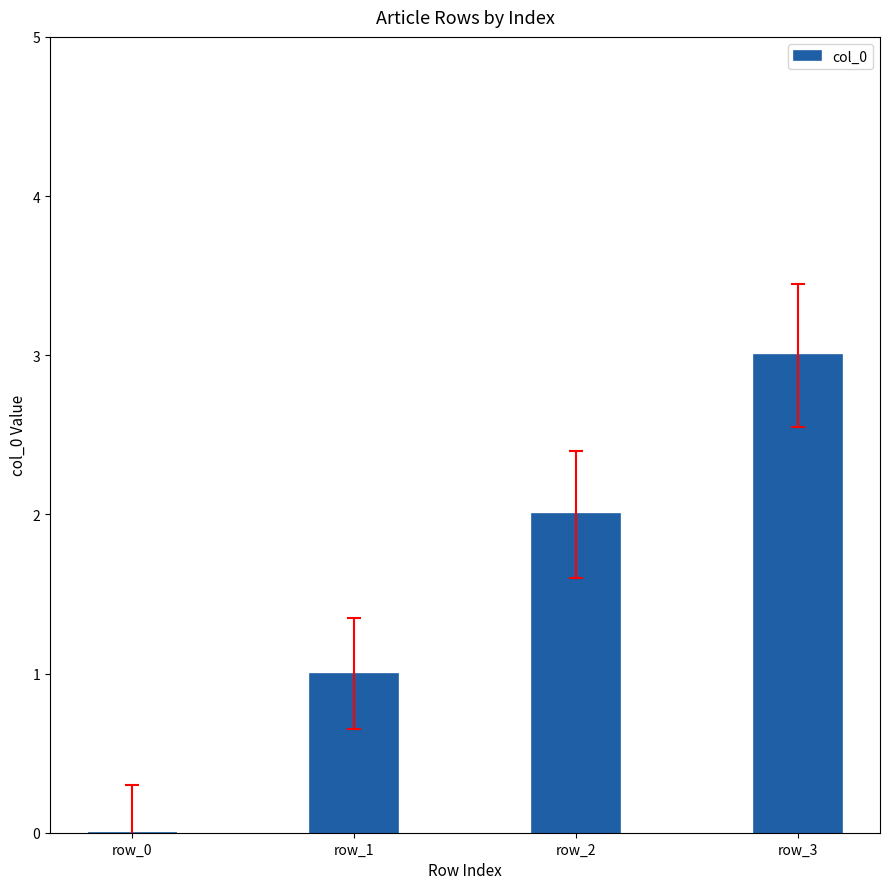

Reading right to left, list all the values displayed in this chart.

row_3=3	row_2=2	row_1=1	row_0=0